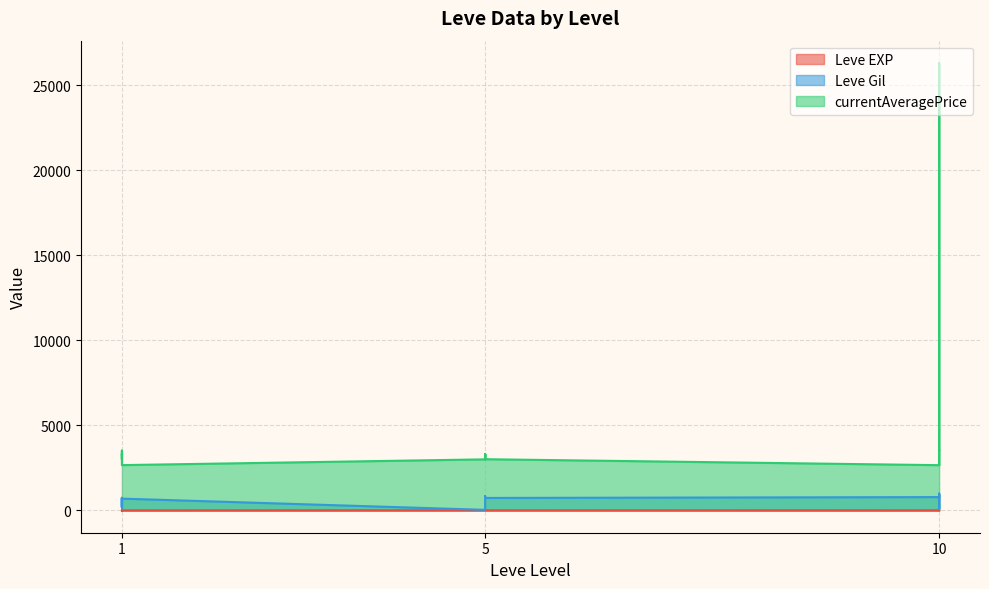

The Leve Gil series shows 1546 at 10. True or false?

False